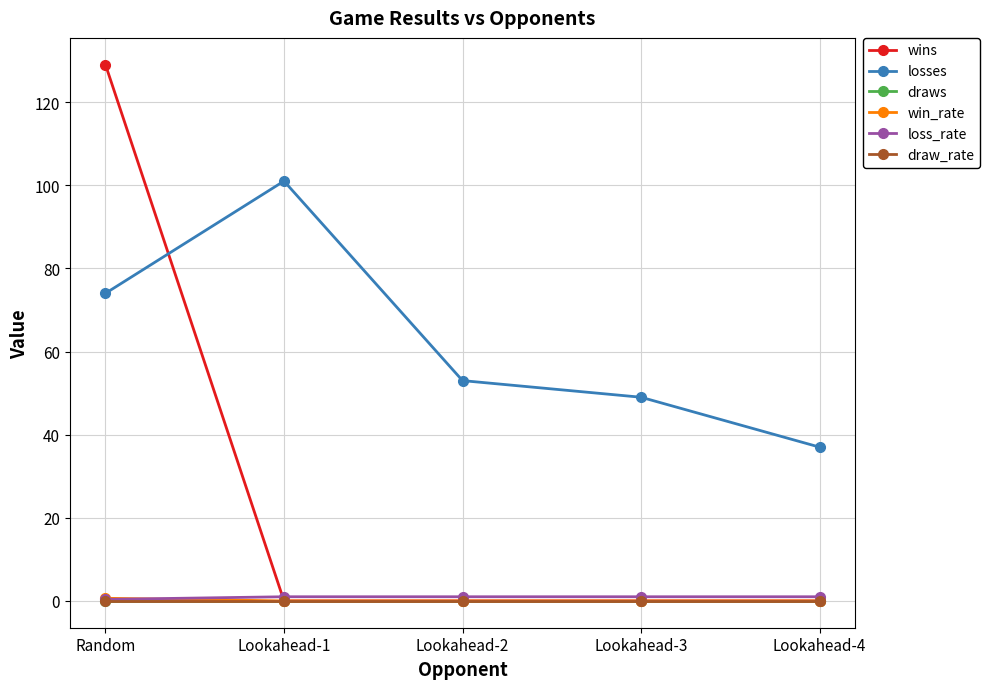

Is this an area chart (filled region under the line)?

No